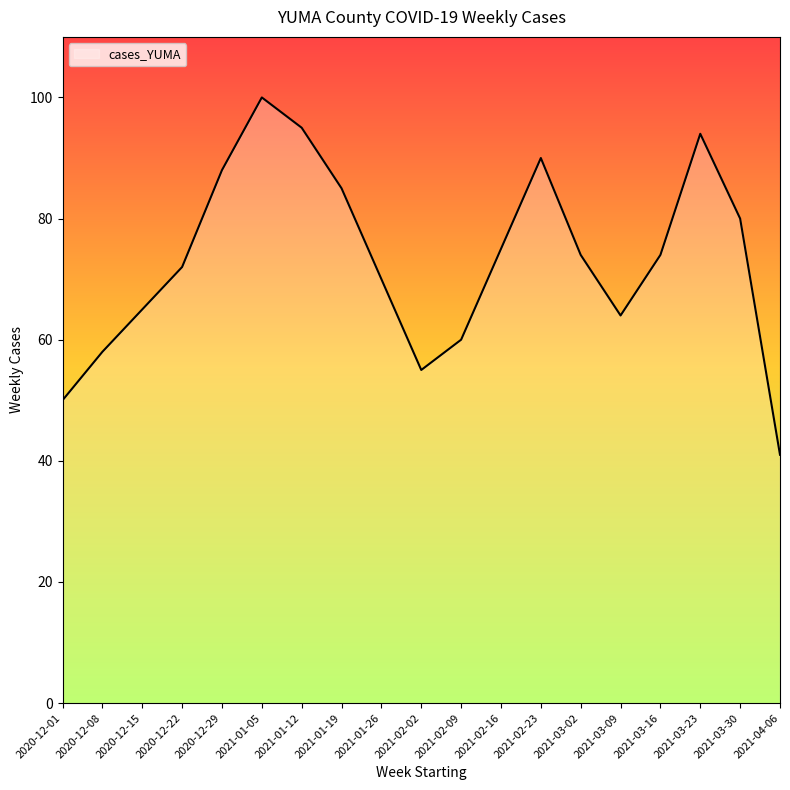

What is the difference between the values at 2021-02-16 and 2020-12-01?

25